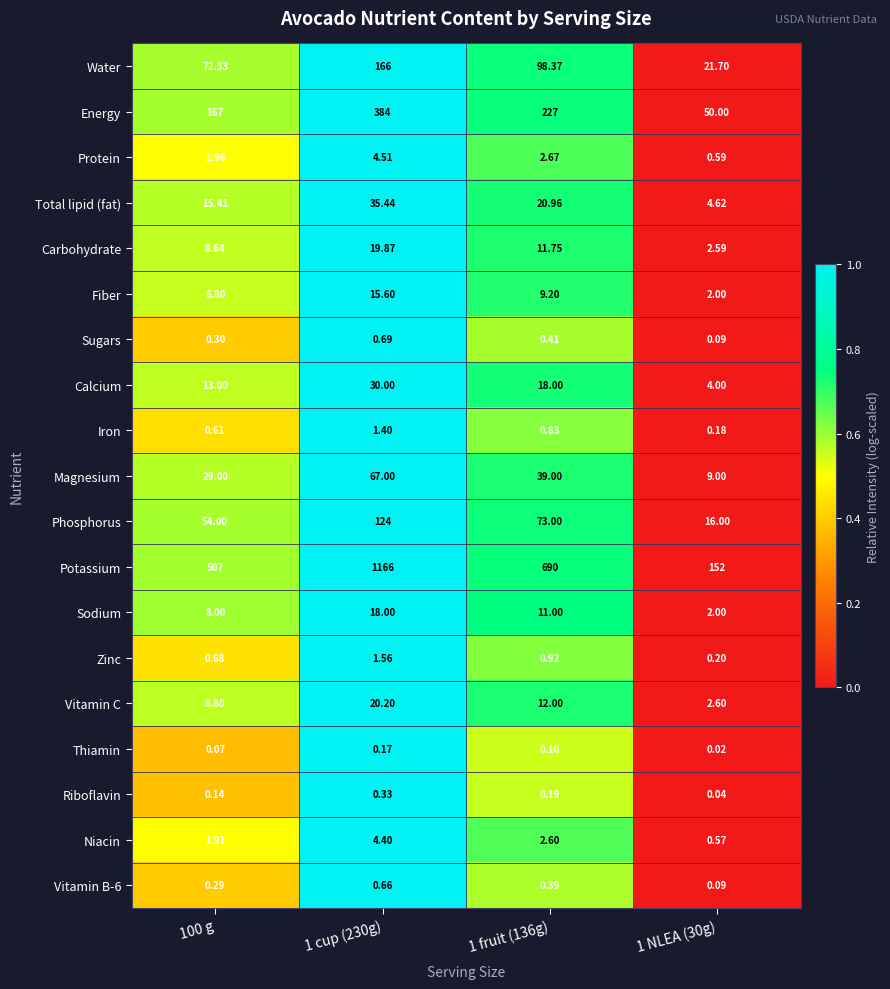

Is the value of Calcium at 1 fruit (136g) greater than the value of Carbohydrate at 1 fruit (136g)?

Yes